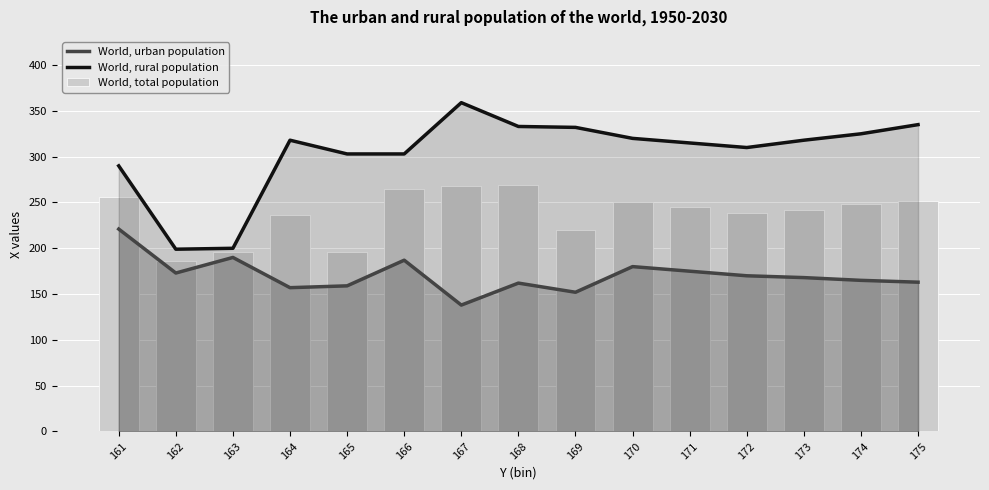

Which series has the widest spread of values?

World, rural population